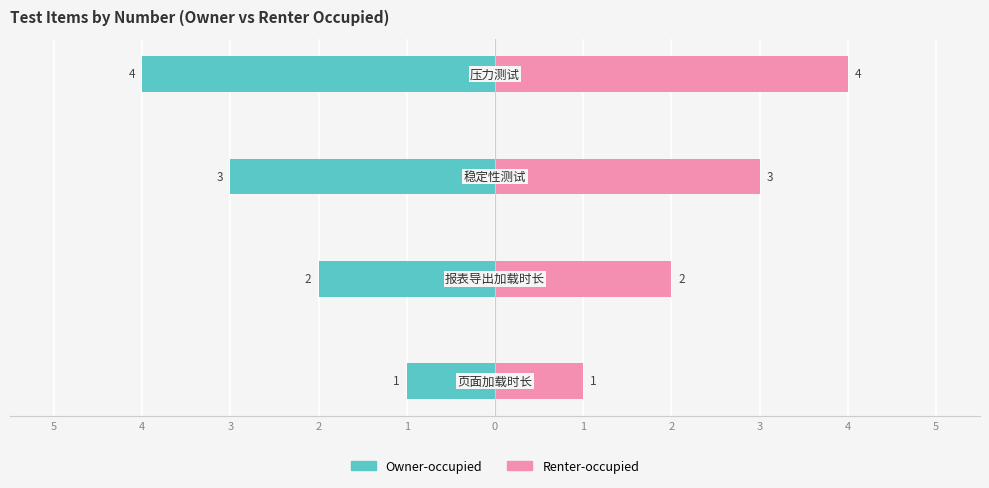

What is the difference between the maximum and second lowest values in the Owner-occupied series?

2